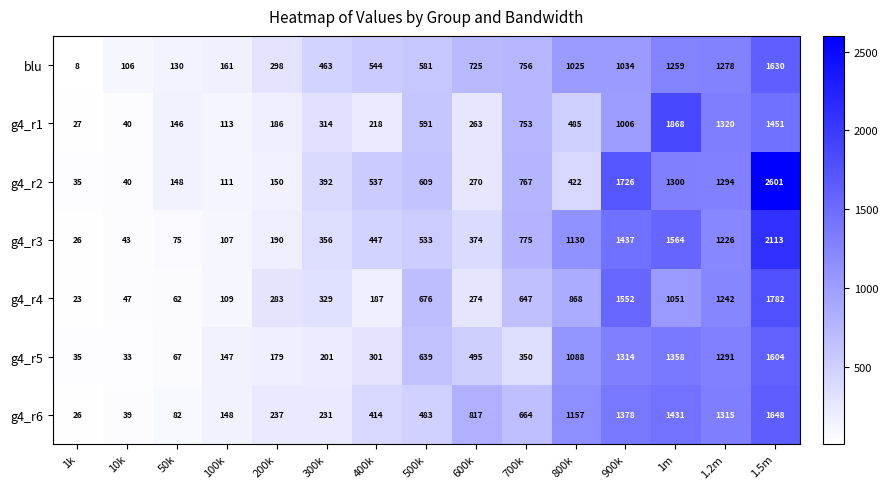

Where does the g4_r2 series first go above 422?

400k